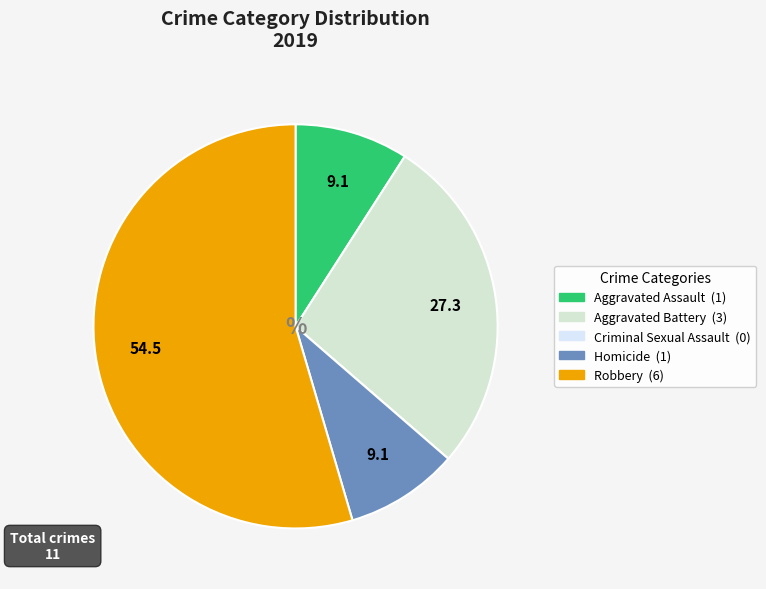

Is Robbery the majority of the pie?

Yes